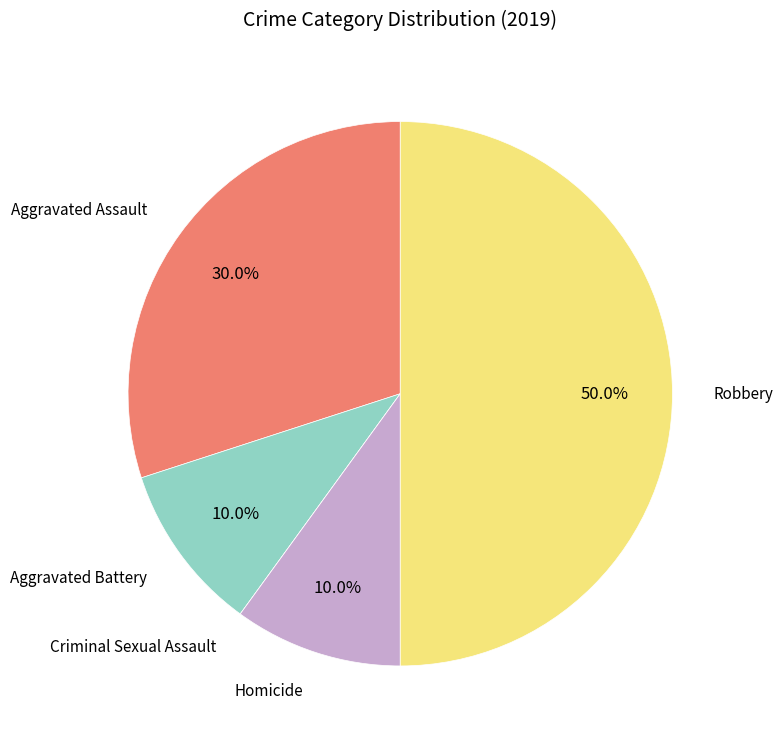

Does Aggravated Battery represent more than half of the total?

No